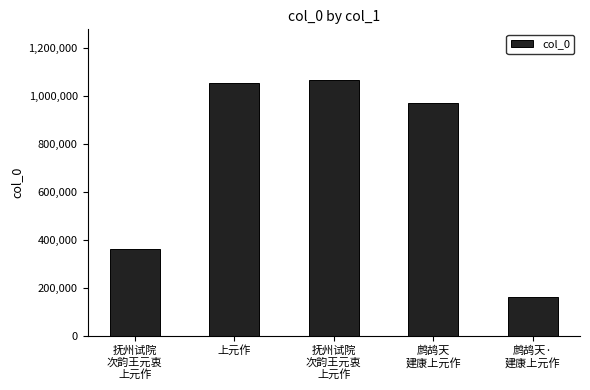

Read the value at 抚州试院
次韵王元衷
上元作, to the nearest 100.

1065600